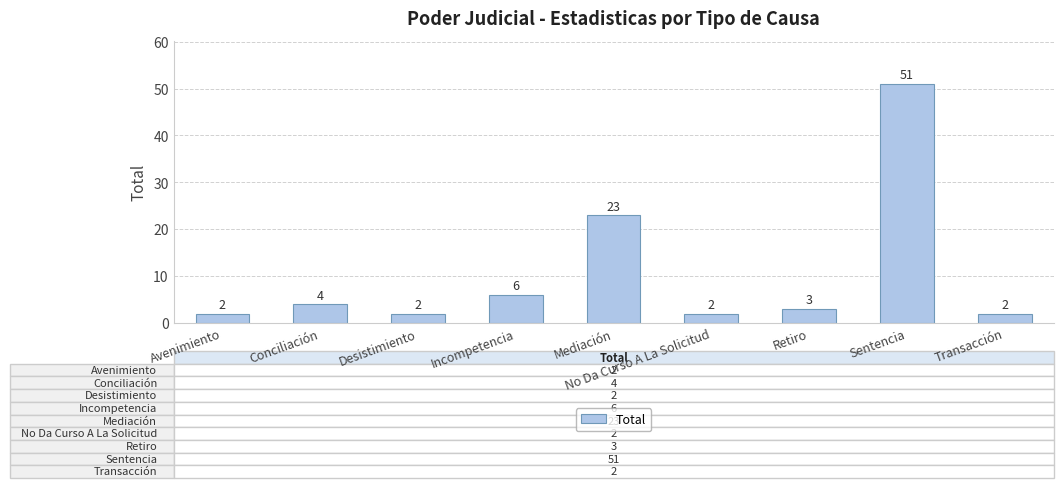

Reading left to right, what are all the values shown in this chart?

2	4	2	6	23	2	3	51	2